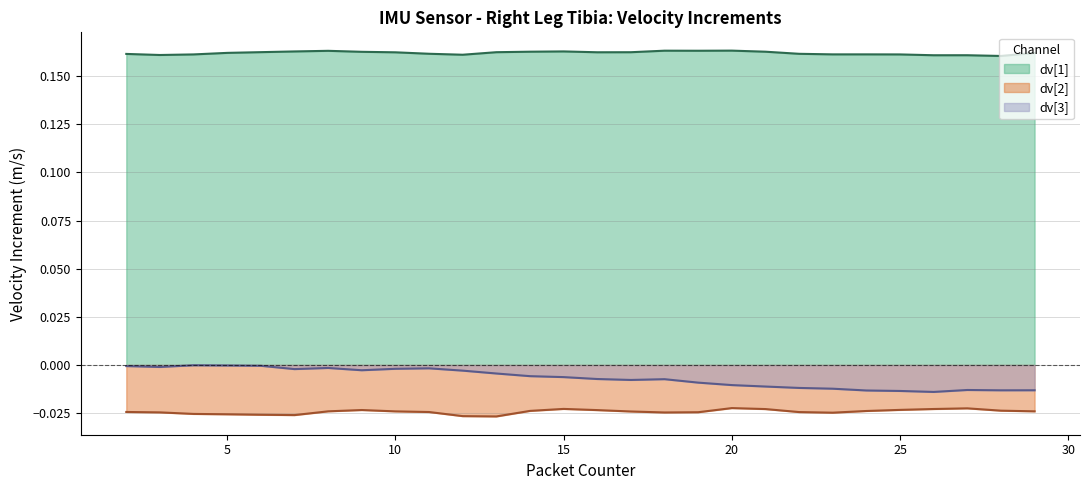

How many interior local peaks does the dv[2] (line) series have?

4